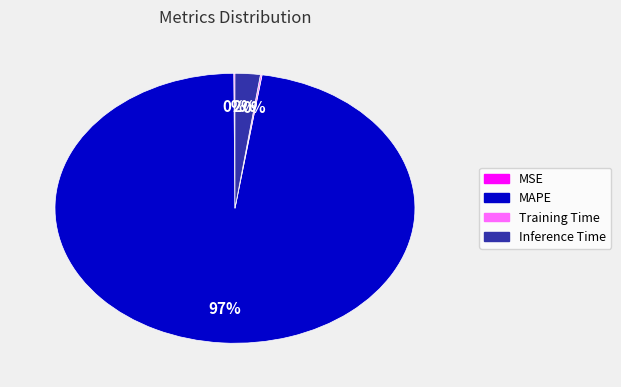

Is there any slice that represents more than half of the pie?

Yes